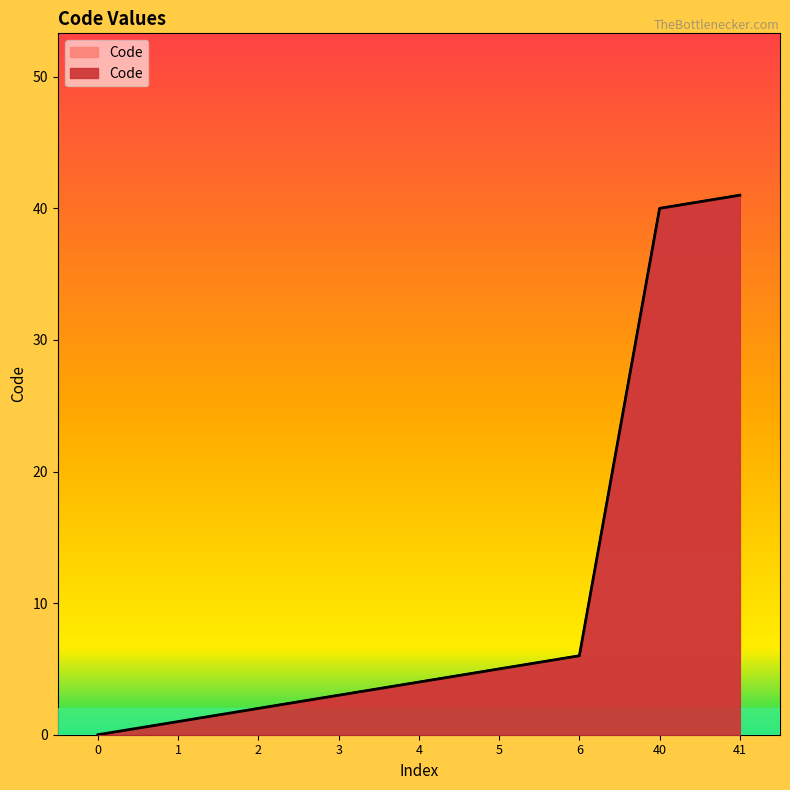

The chart shows a value of -27 at 0. True or false?

False